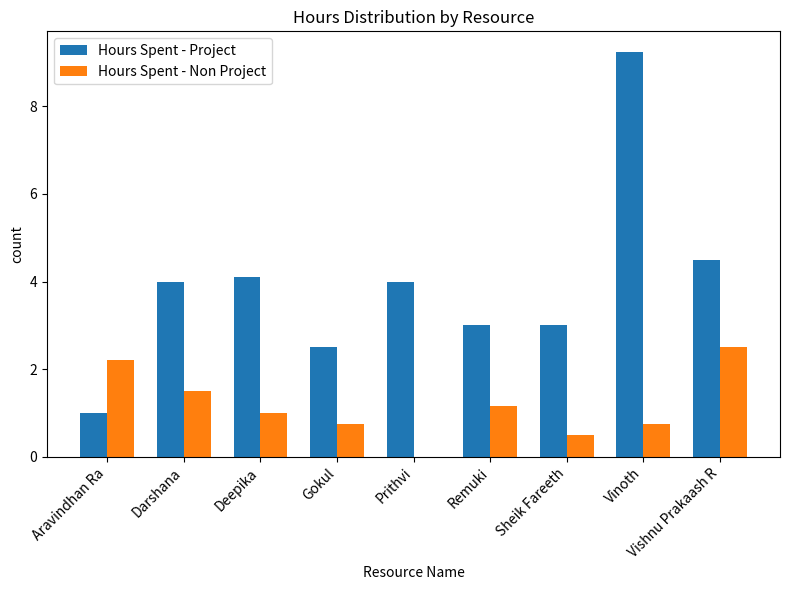

Read the Hours Spent - Non Project value at Gokul.

0.8